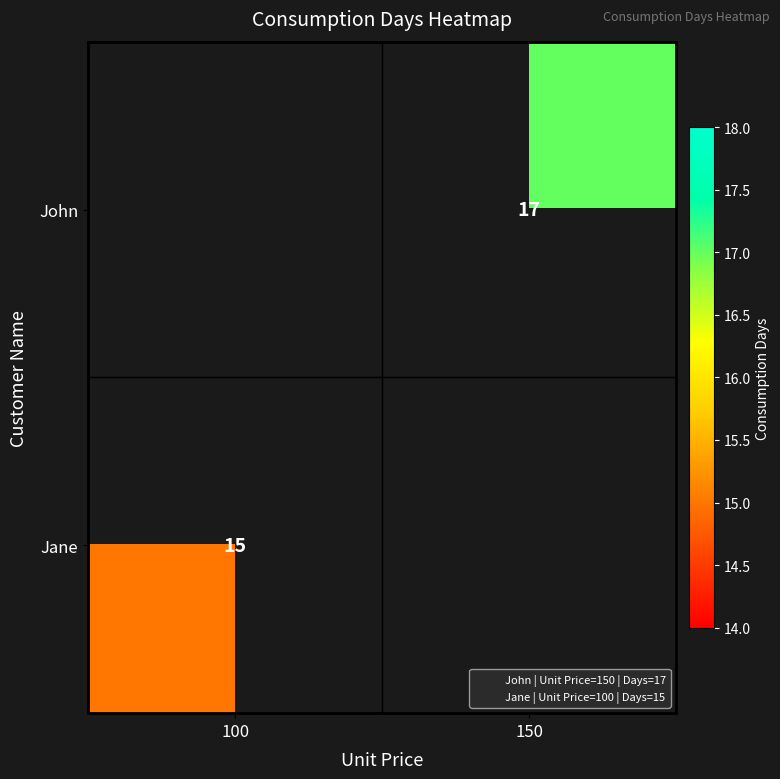

Which has a higher value, 100 or 150?

150